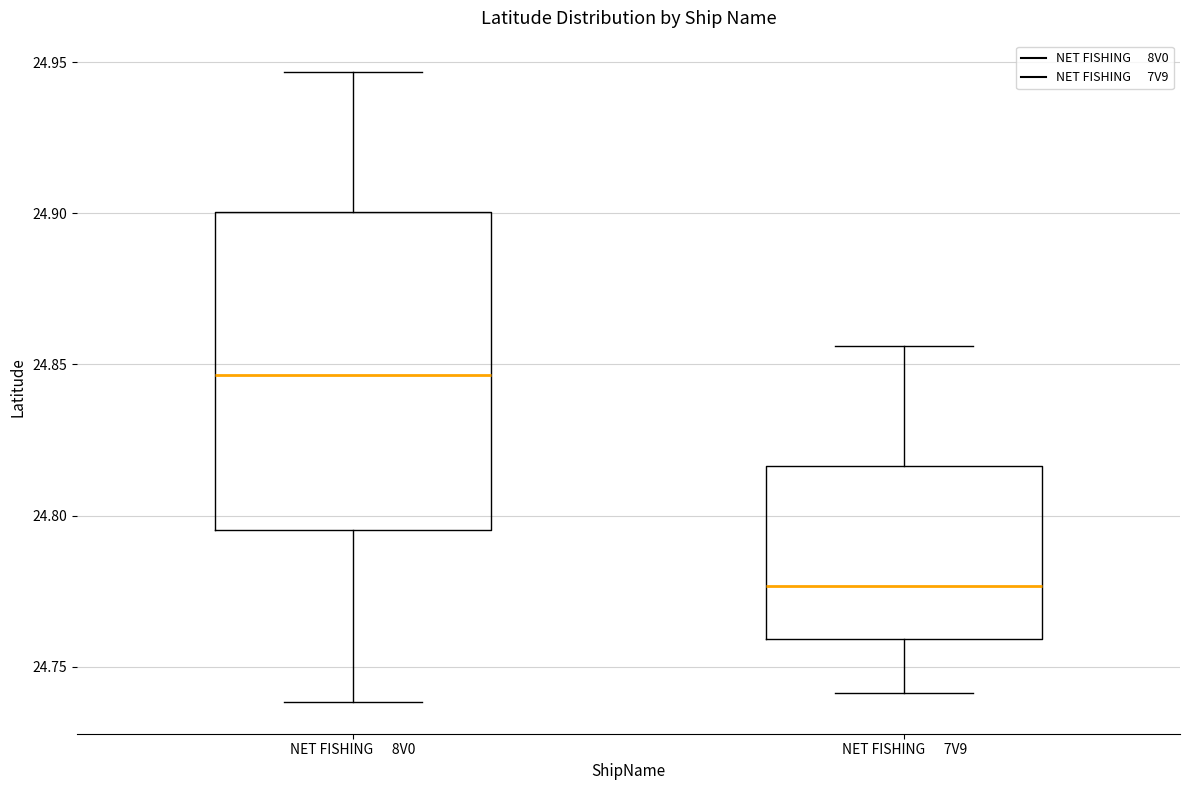

Where does the median line of the box for NET FISHING 7V9 sit on the y-axis? The values are not printed on the chart, so give them approximately, as read against the axis.

24.775